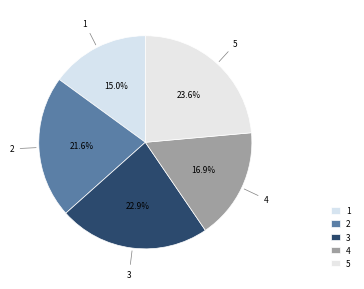

Which category has the smallest portion of the pie?

1